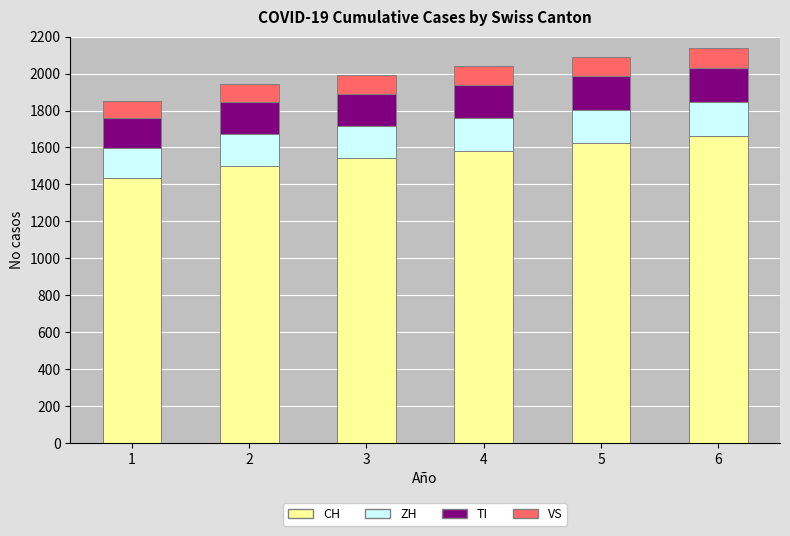

What is the total value across all series at 2?

1942